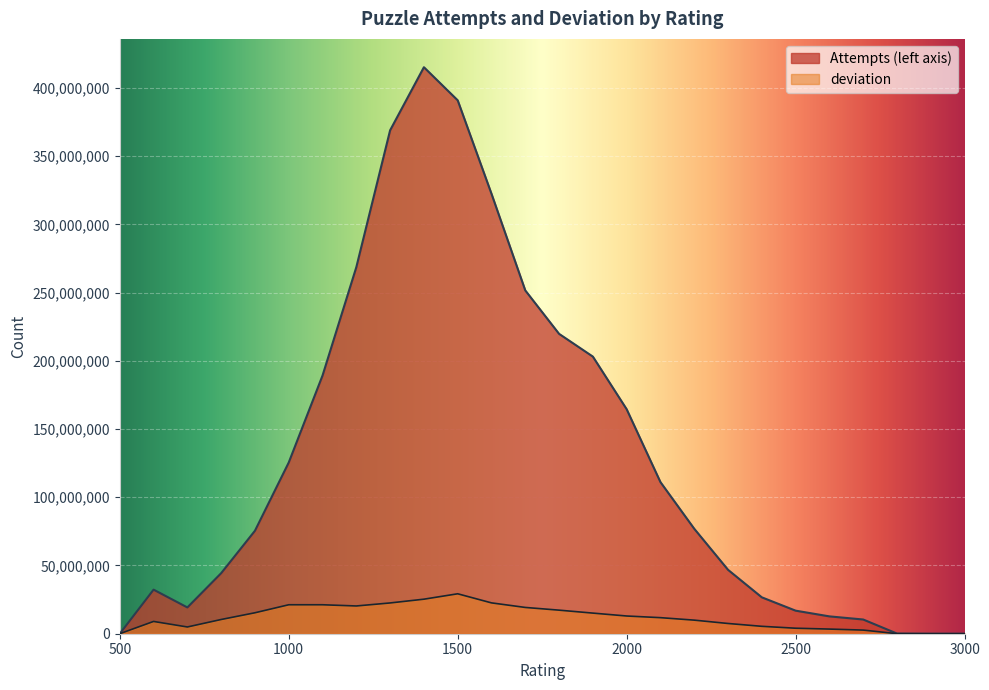

What is the difference between the second highest and second lowest values in the deviation series?

25302017